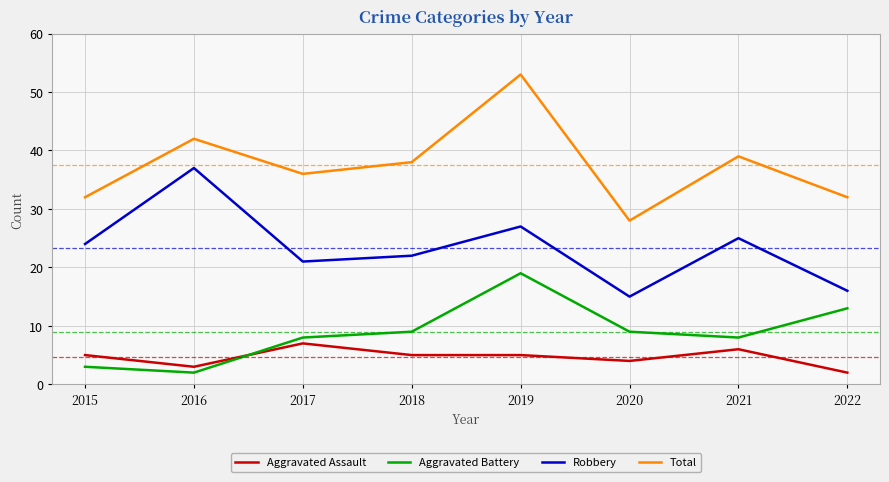

At which category does Total reach its first local peak?

2016